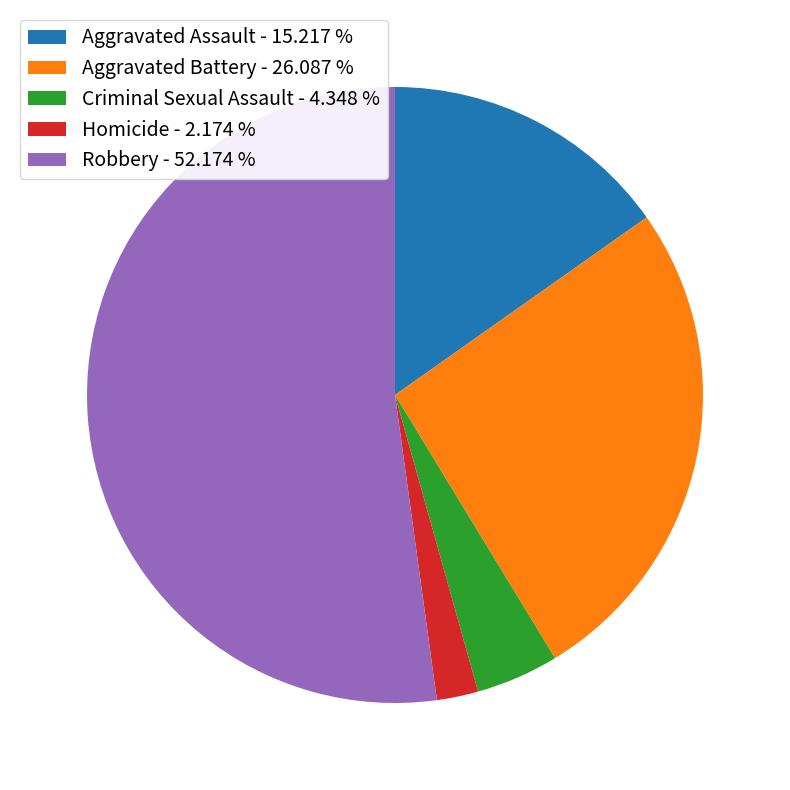

Which category has the biggest portion of the pie?

Robbery